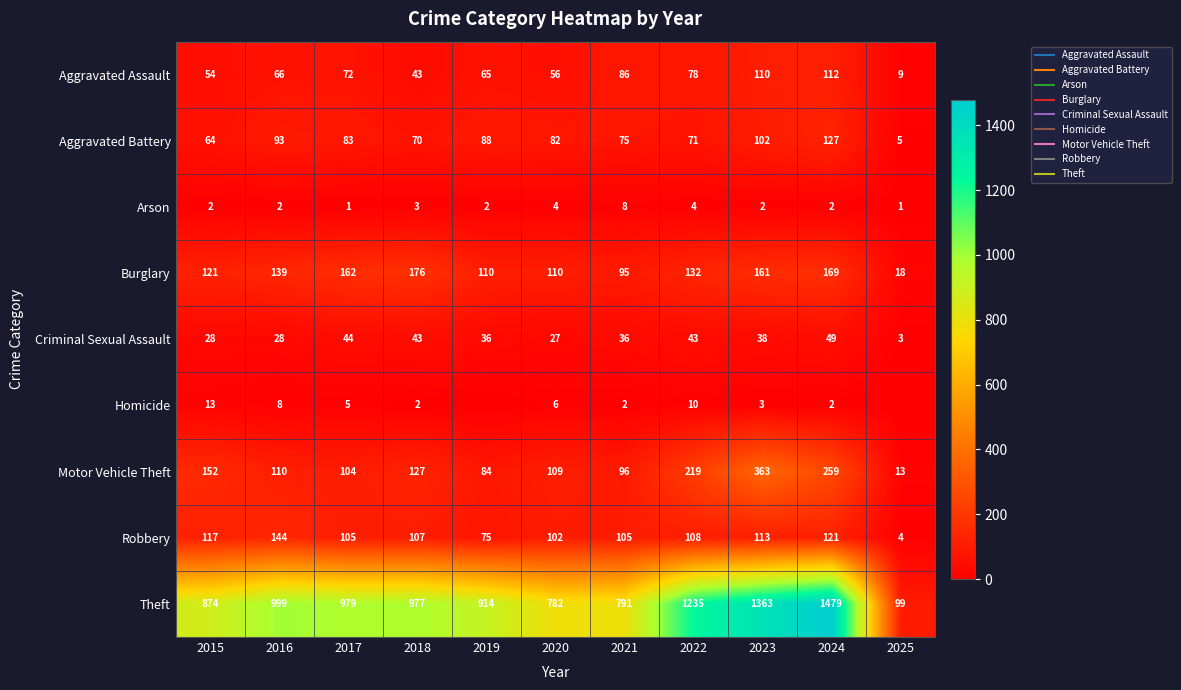

True or false: Homicide has a value of 8 at 2016.

True